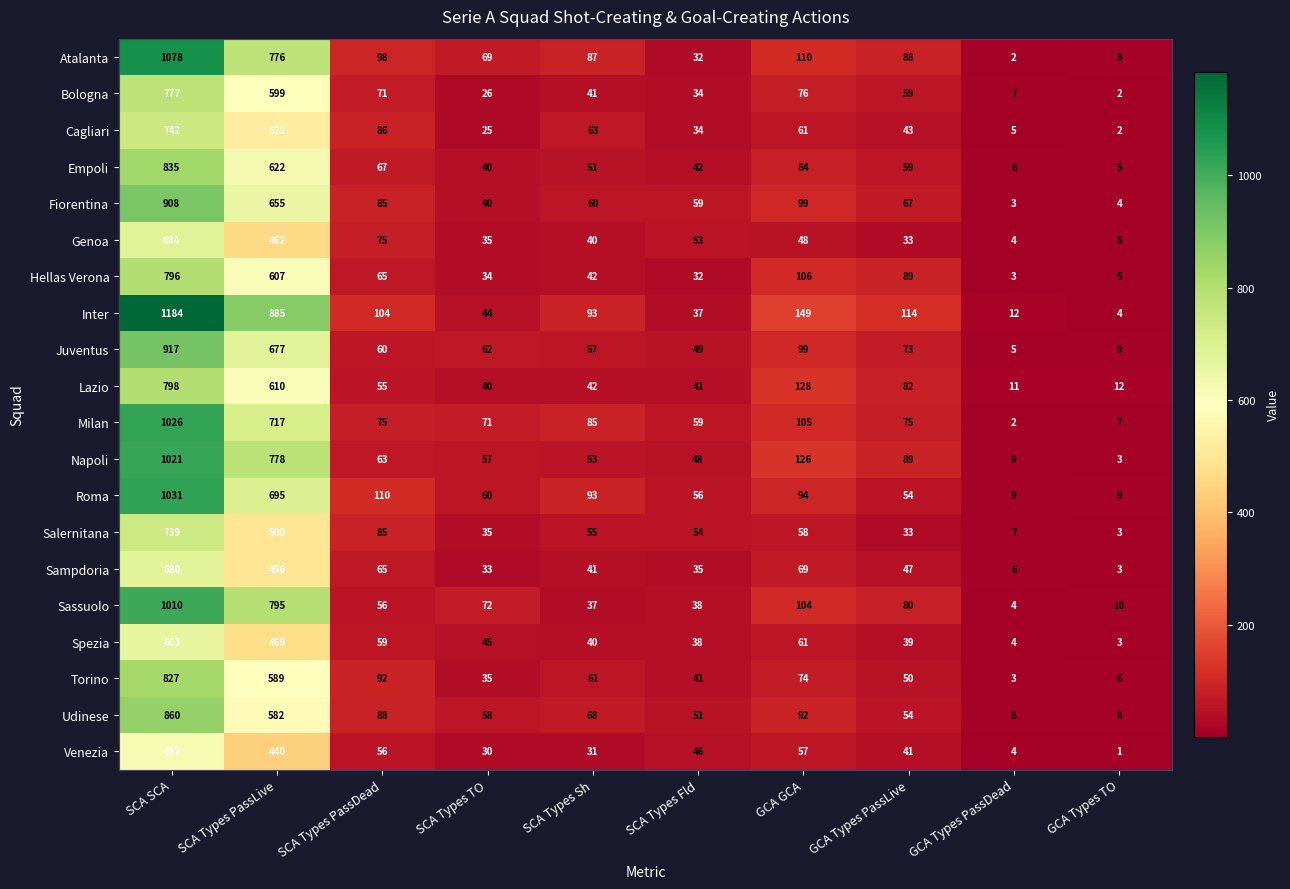

What is the sum of the Venezia values at SCA Types TO and SCA SCA?

647